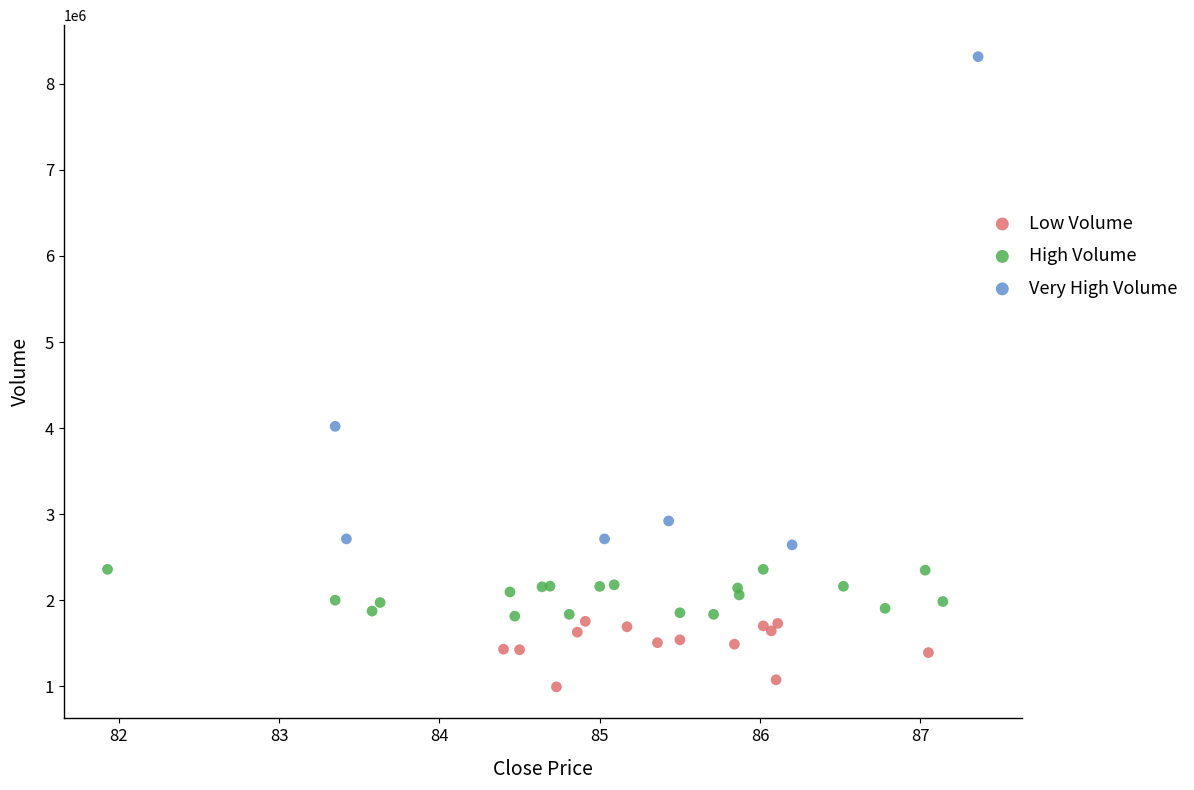

What are all the series names shown in the legend?

Low Volume, High Volume, Very High Volume